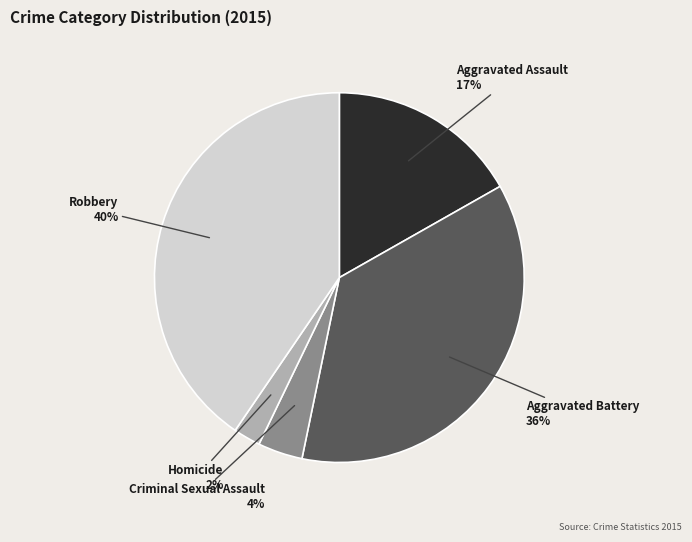

Is there any slice that represents more than half of the pie?

No